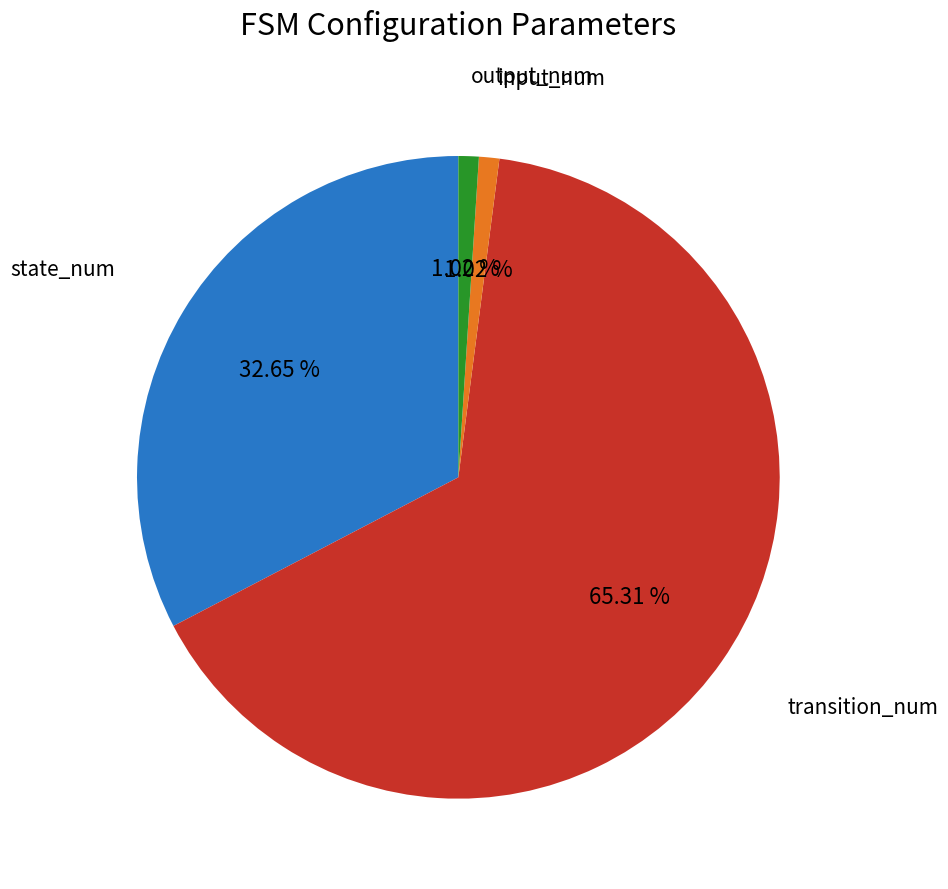

To the nearest percent, what is the difference between the largest and smallest slice percentages?

64%